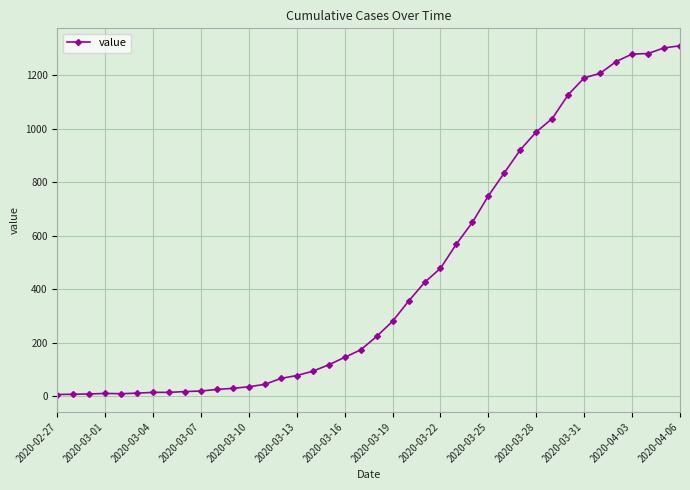

What is the maximum value shown in the chart?

1311